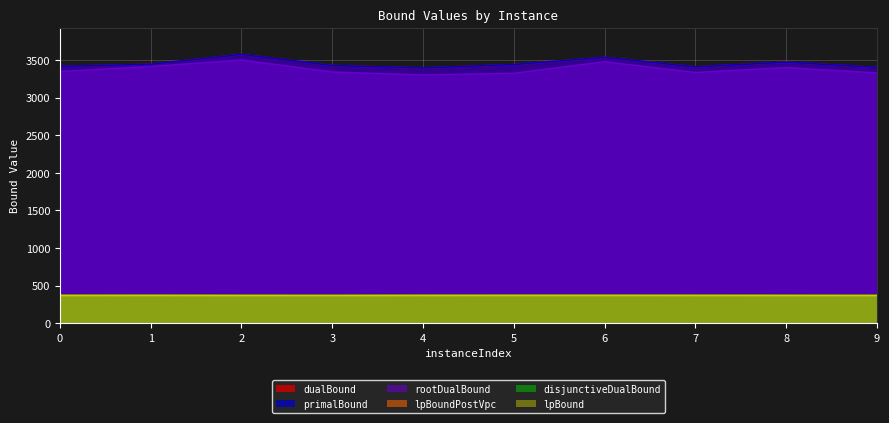

What is the value of the lpBoundPostVpc point at the 7th from the left?

369.7